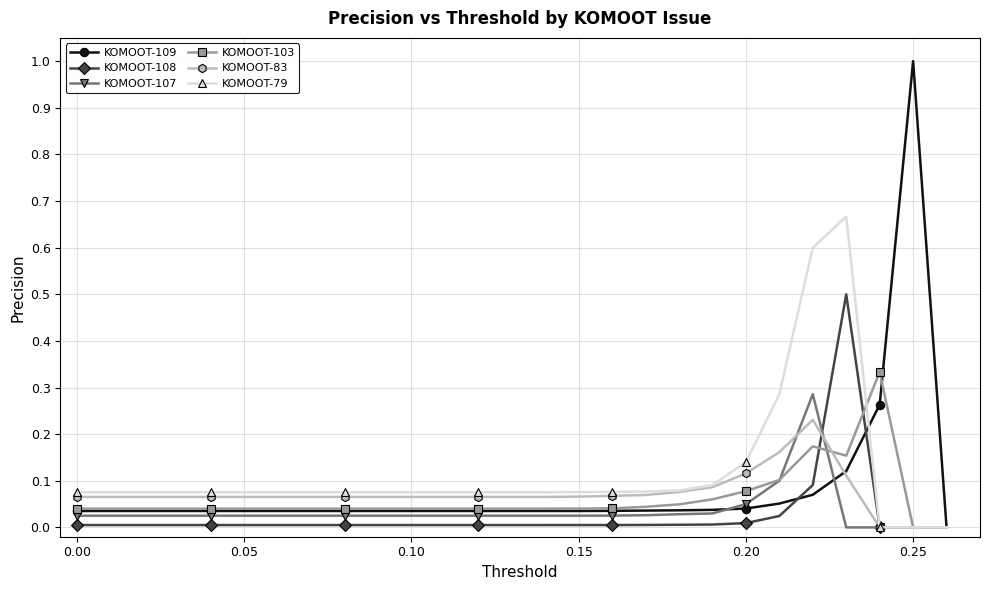

Count the number of data series in this chart.

6